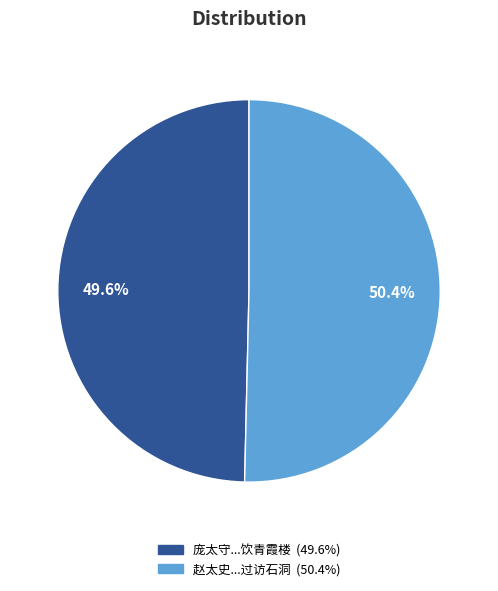

Is there any slice that represents more than half of the pie?

Yes